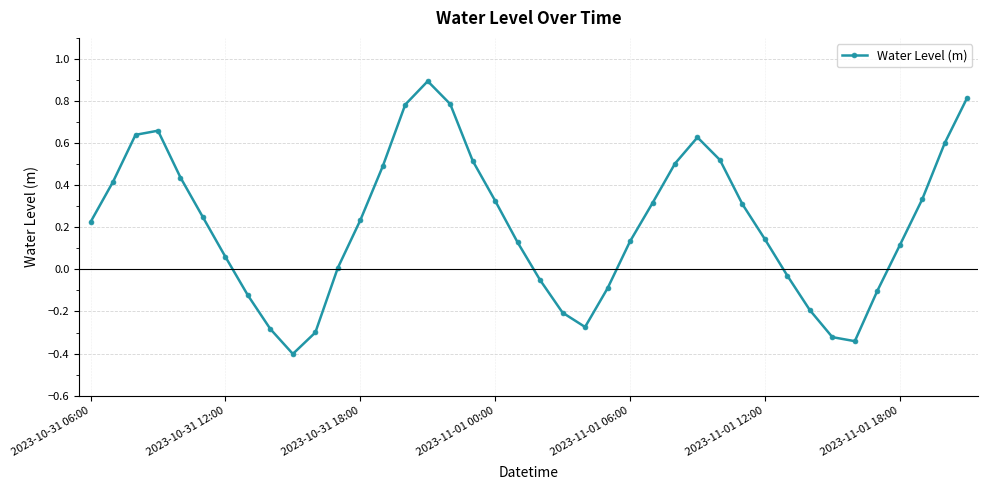

What is the maximum value shown in the chart?

0.9